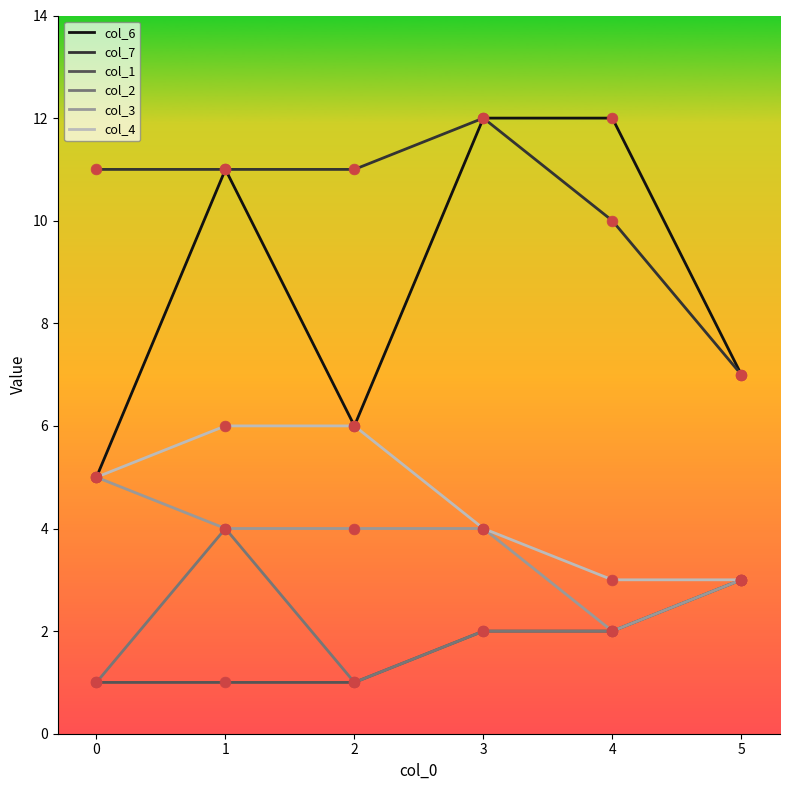

Is the value of col_3 at 4 greater than the value of col_1 at 2?

Yes